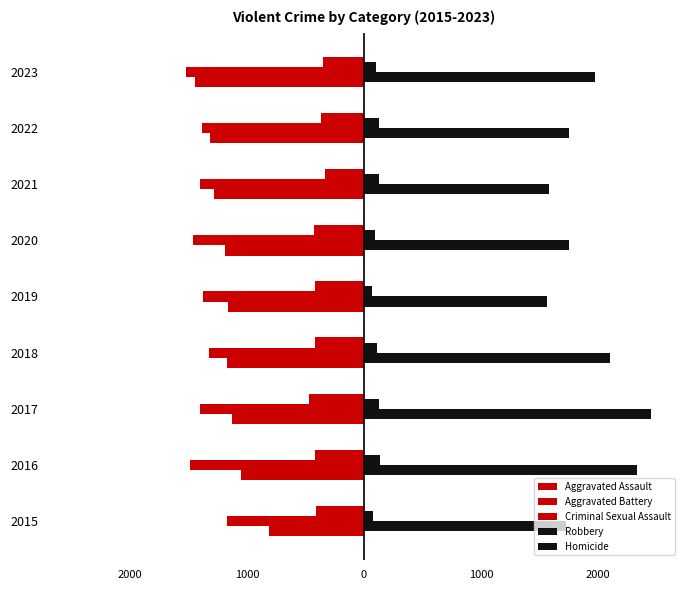

Reading left to right, list all the values displayed in this chart.

Aggravated Assault: -815	-1051	-1127	-1171	-1160	-1186	-1283	-1318	-1444
Aggravated Battery: -1172	-1489	-1397	-1321	-1371	-1458	-1405	-1382	-1518
Criminal Sexual Assault: -413	-416	-465	-419	-418	-424	-334	-370	-348
Robbery: 1726	2338	2457	2105	1563	1753	1584	1752	1980
Homicide: 77	138	131	112	70	98	126	128	107